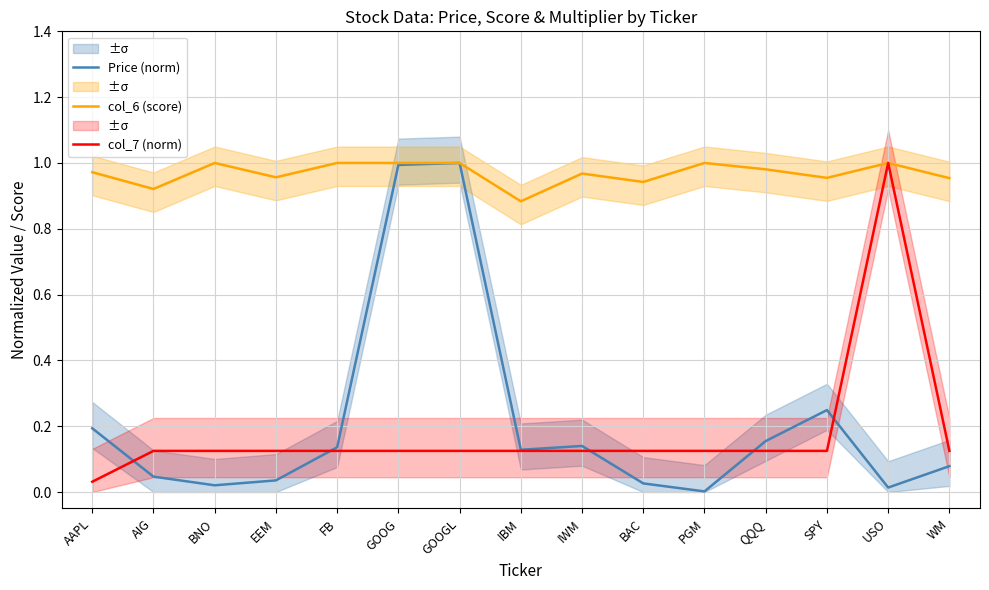

How many interior local valleys does the col_6 (score) series have?

5